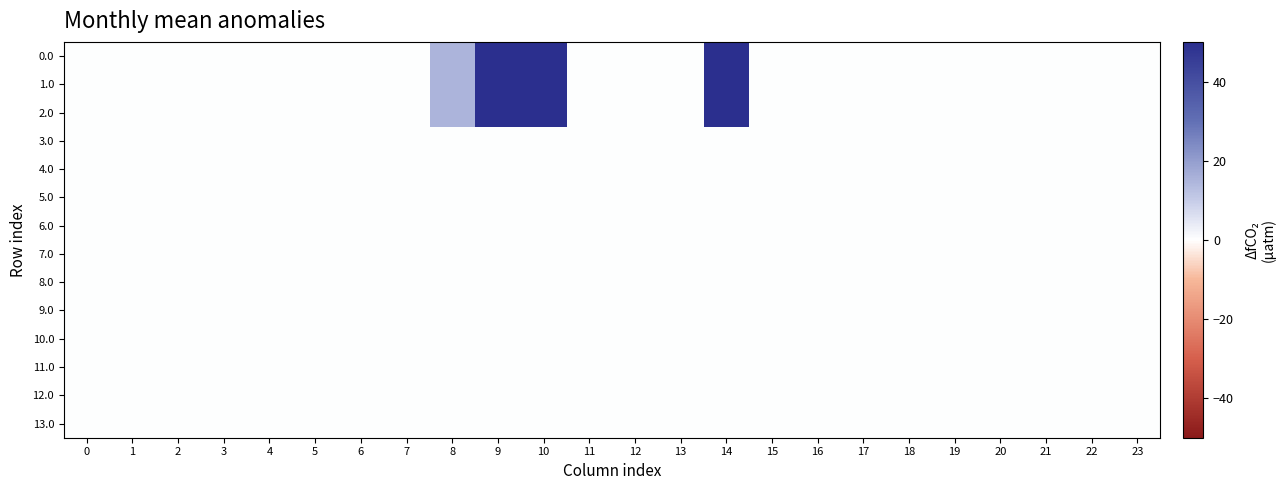

Between 7 and 8, which is larger?

8